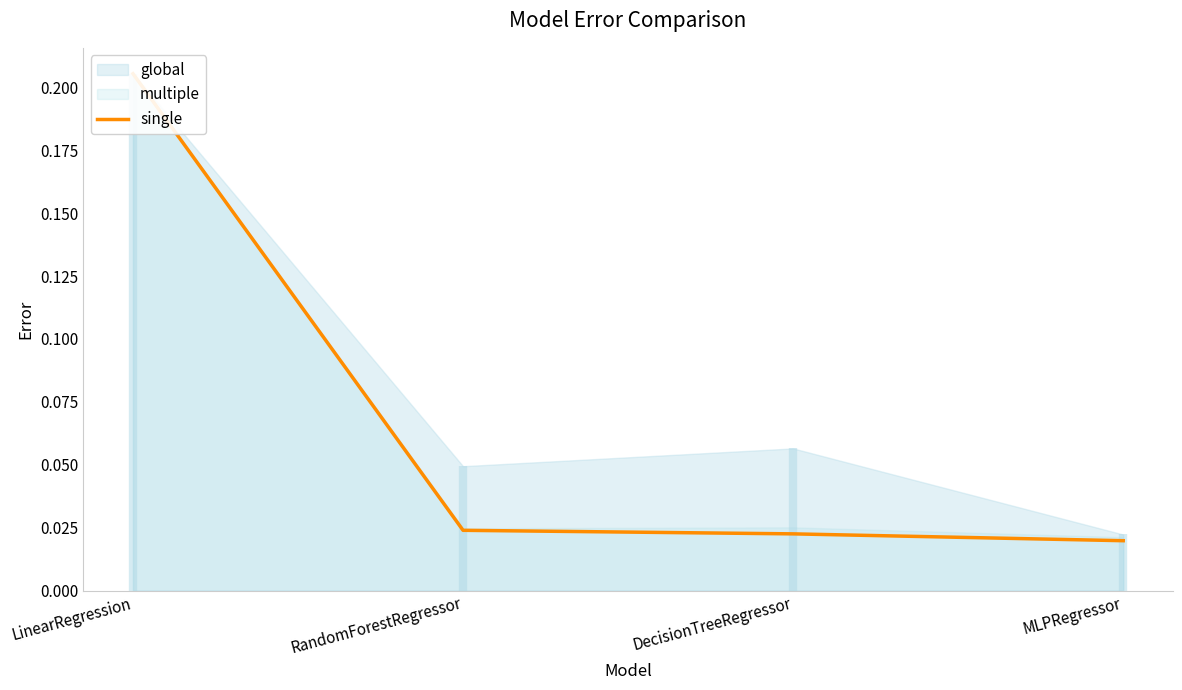

Rank the categories by value from highest to lowest.

LinearRegression, RandomForestRegressor, DecisionTreeRegressor, MLPRegressor